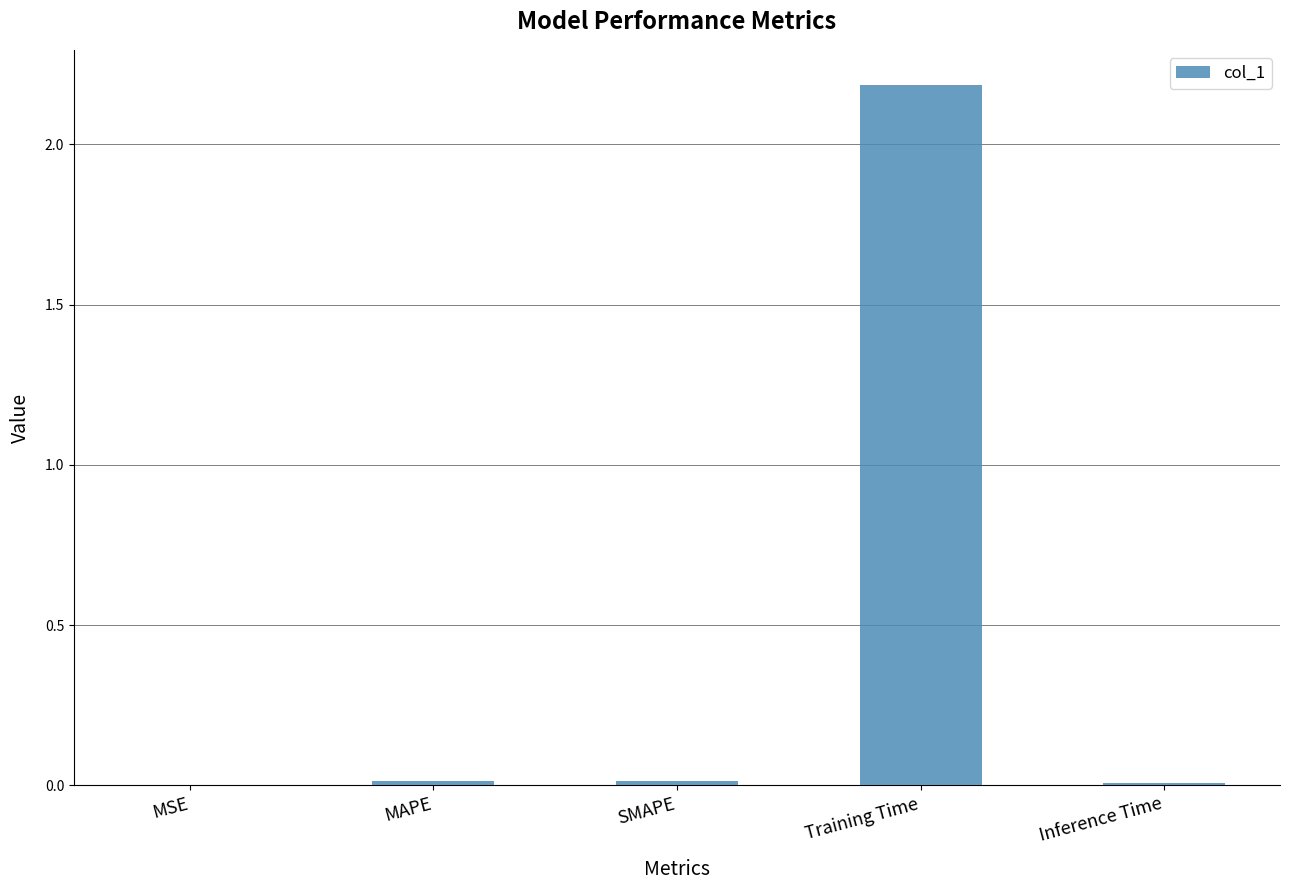

Between MSE and Training Time, which is larger?

Training Time